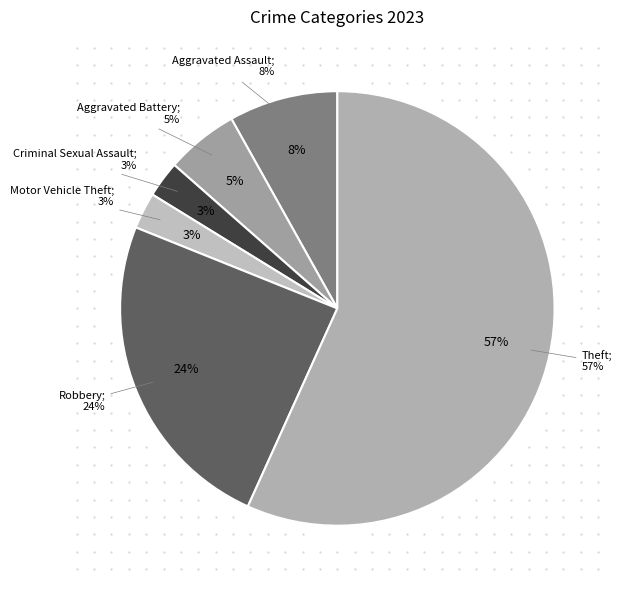

What is the ratio of the value at Theft to the value at Criminal Sexual Assault?

21.0